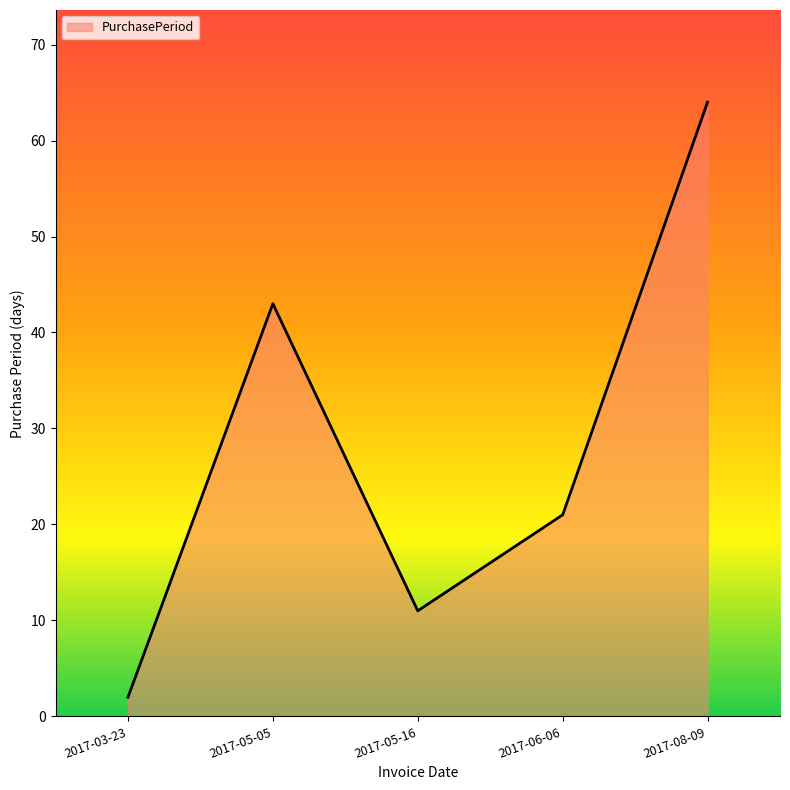

At which label is the value closest to 33?

2017-05-05